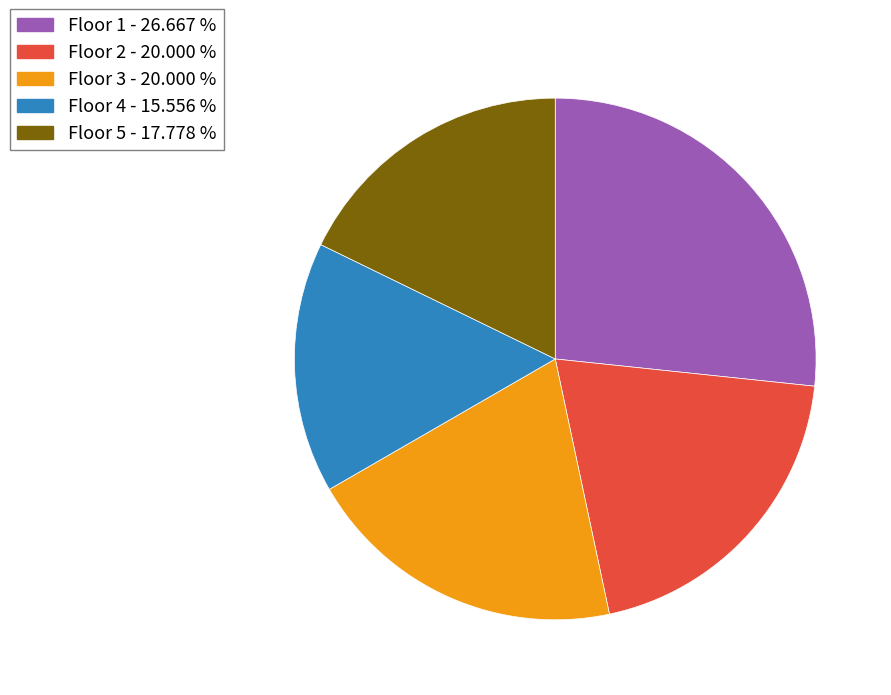

True or false: Floor 3 accounts for 20% of the total.

True